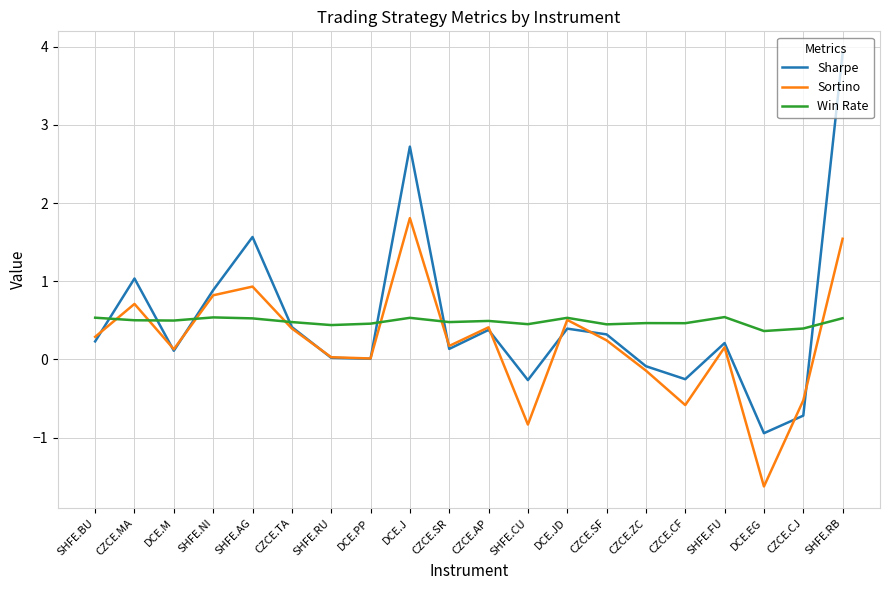

Which category has the lowest value across all series?

DCE.EG